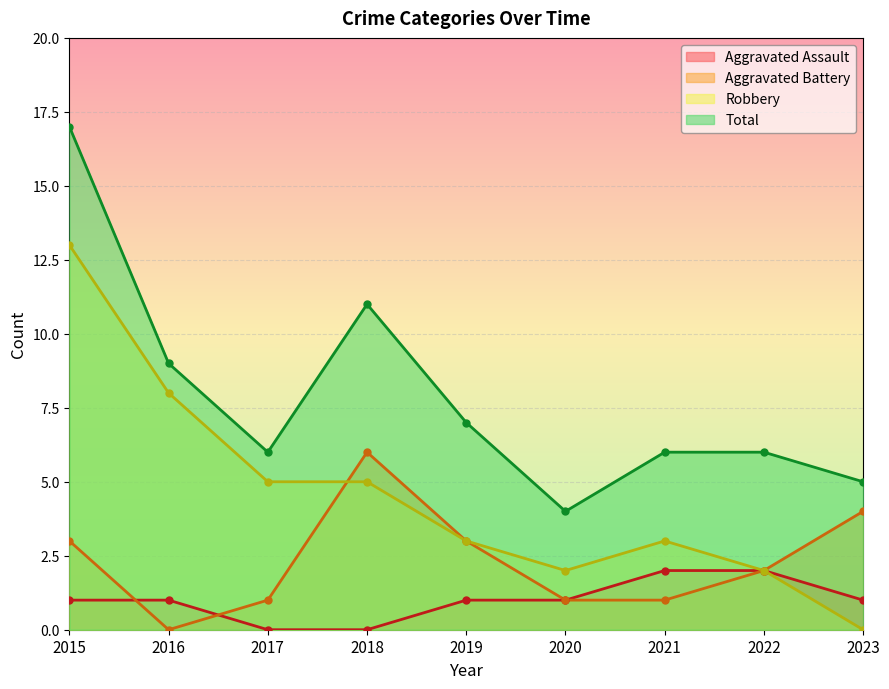

Where does the Aggravated Assault series first go above 1?

2021